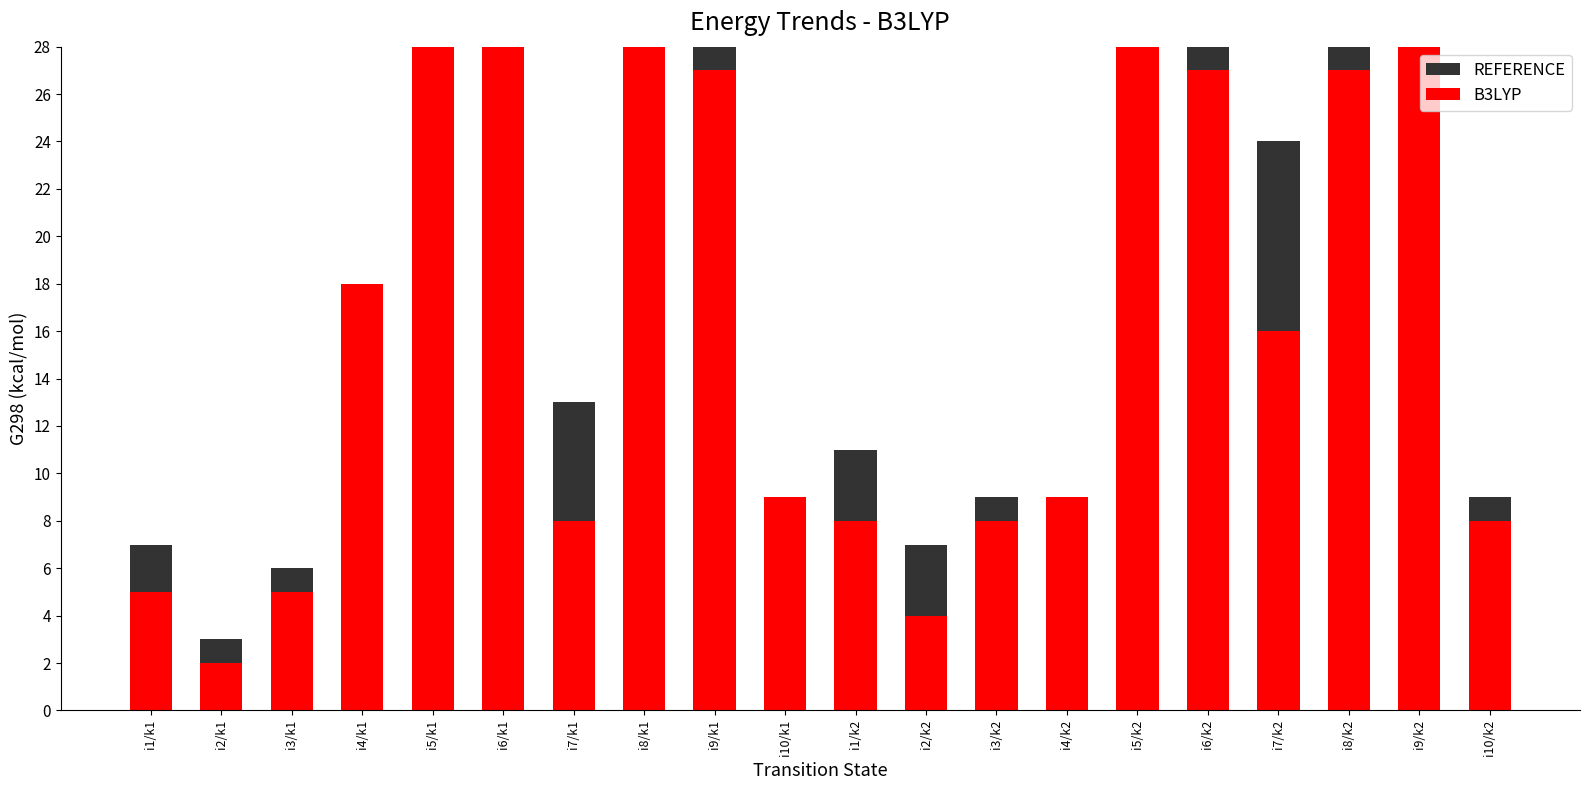

What is the maximum value shown in the chart?

64